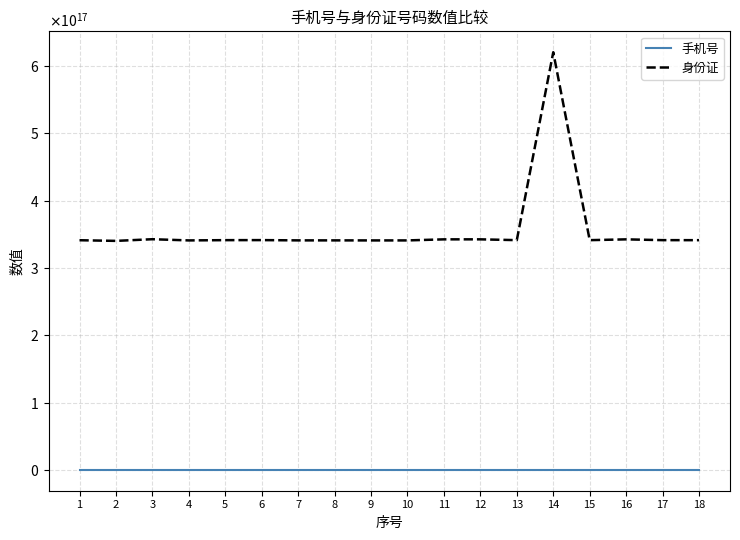

What is the sum of the 身份证 values at 1 and 3?

683703399814420480